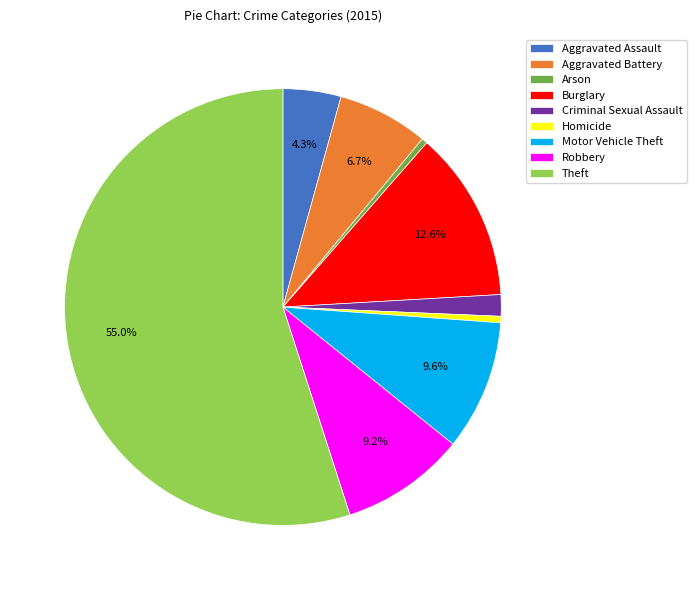

To the nearest percent, what is the difference between the largest and smallest slice percentages?

55%